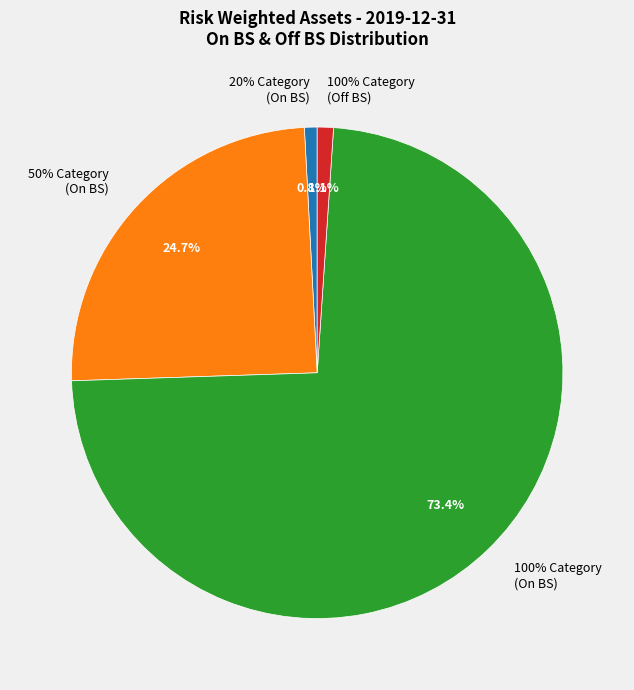

Is there any slice that represents more than half of the pie?

No